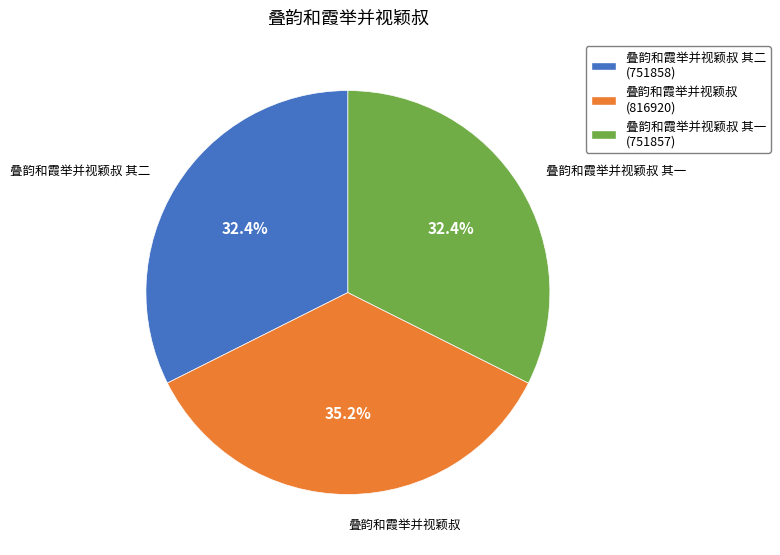

Is 叠韵和霞举并视颖叔 其二 (751858) the majority of the pie?

No